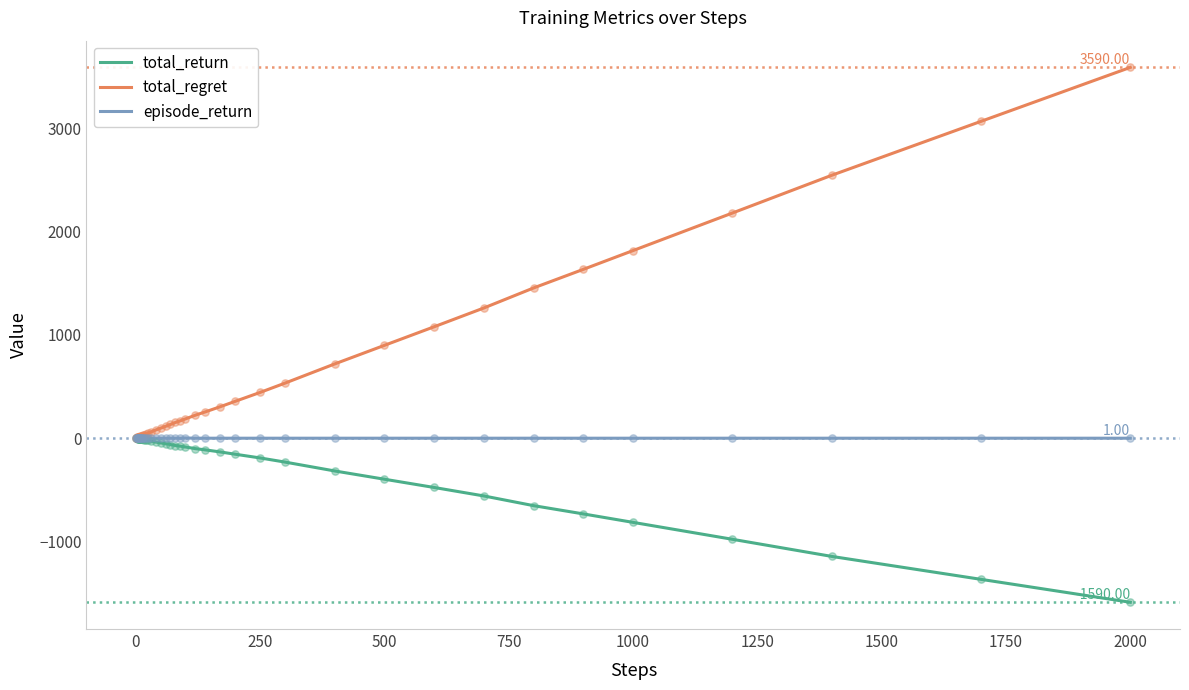

Which series has the largest range (max minus min)?

total_regret